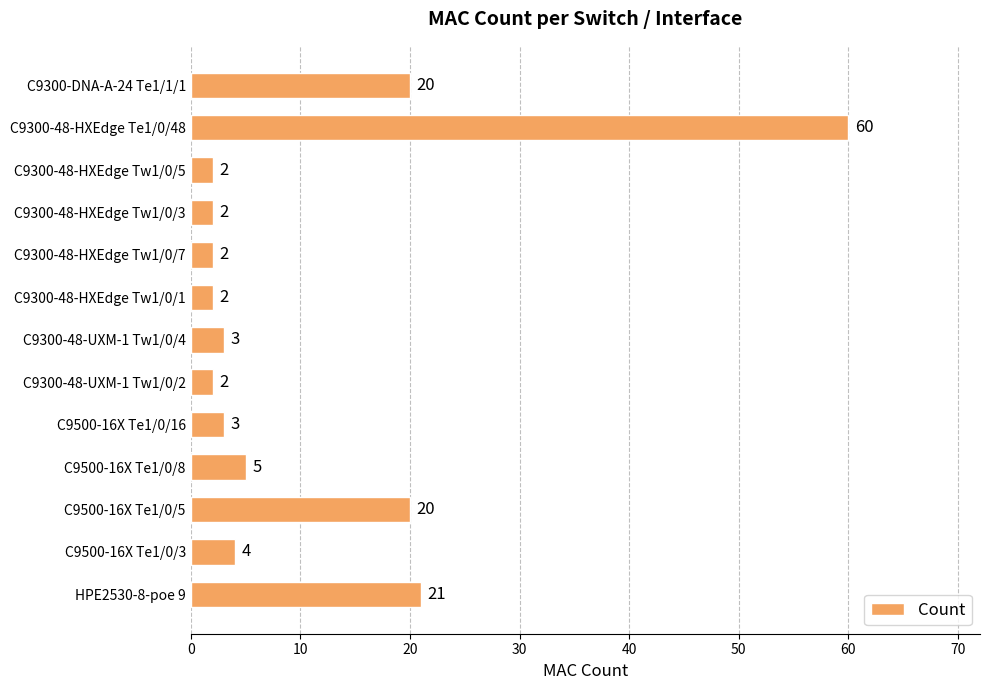

What is the greatest value displayed?

60